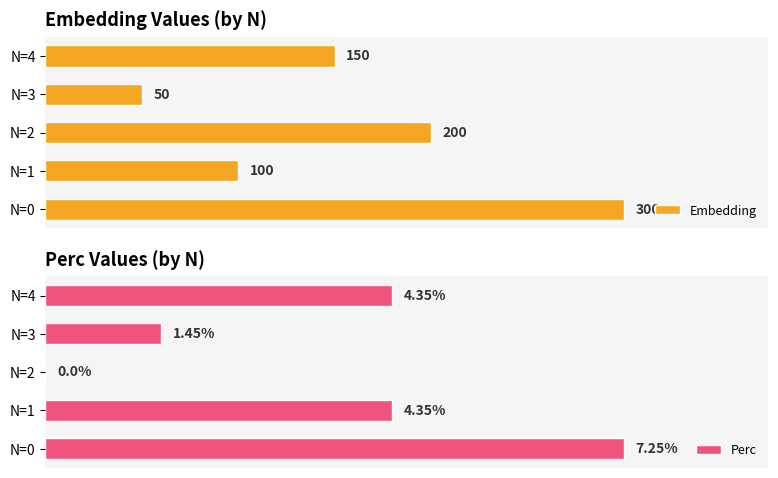

How many bars are there in each group?

2